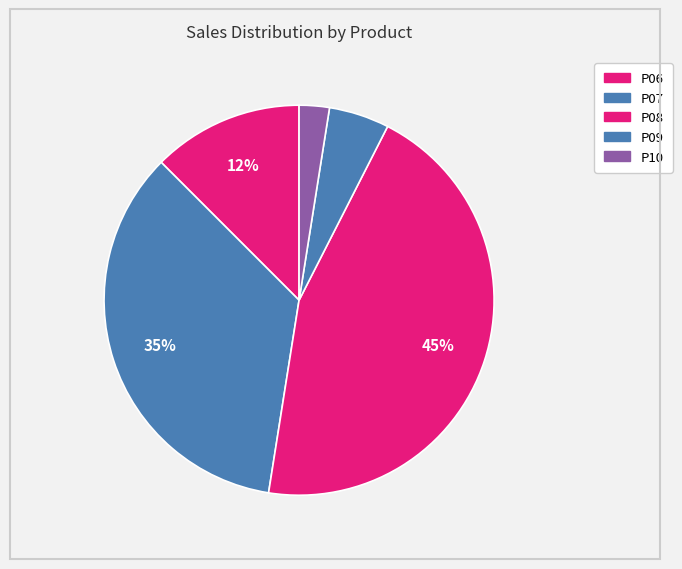

Count the number of slices in the pie.

5